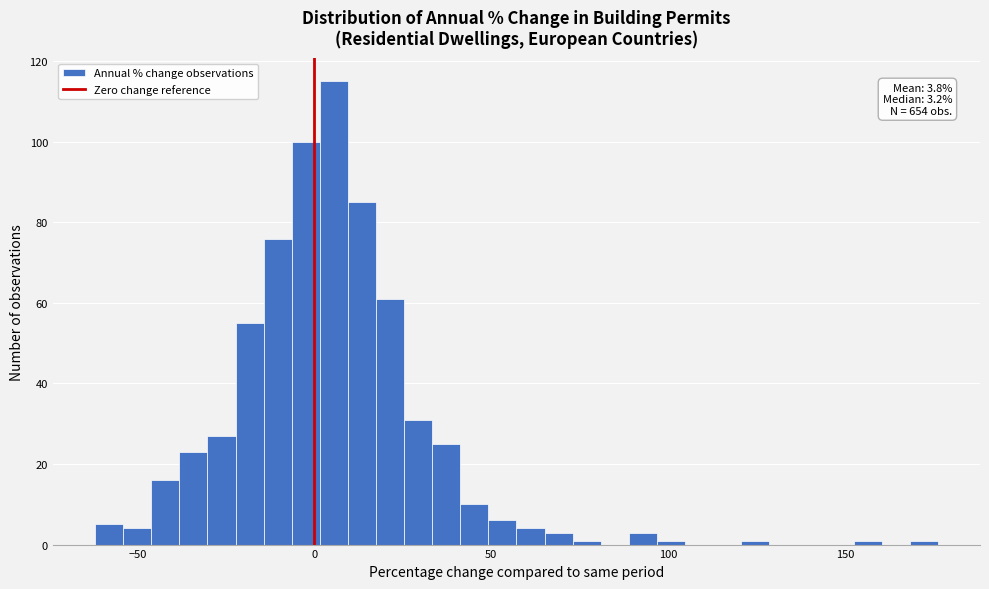

Around what value on the x-axis is the tallest bar? Give the approximate position of its centre, as read against the axis.

5